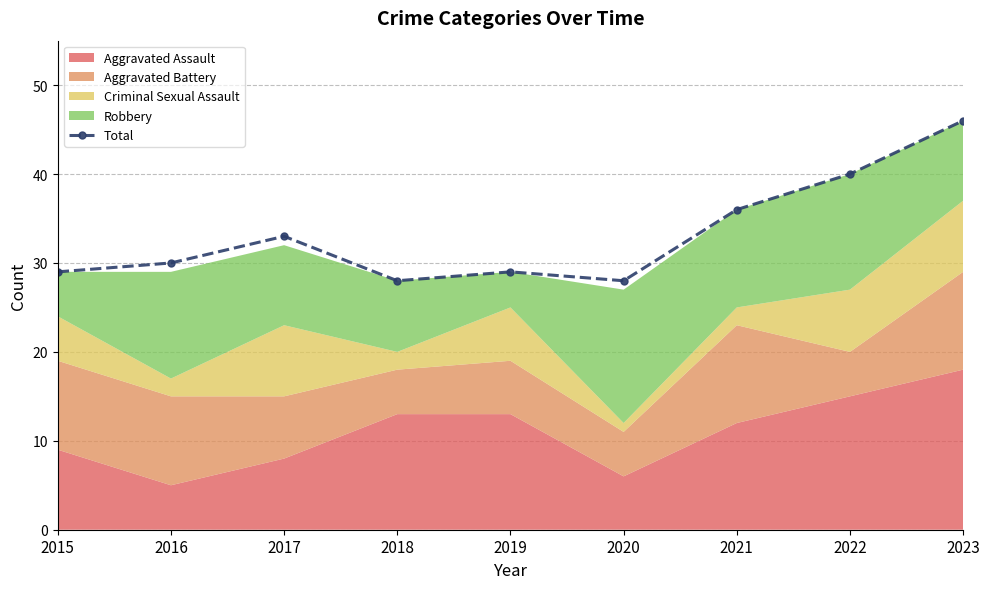

What is the value of the 2nd point from the left?

30